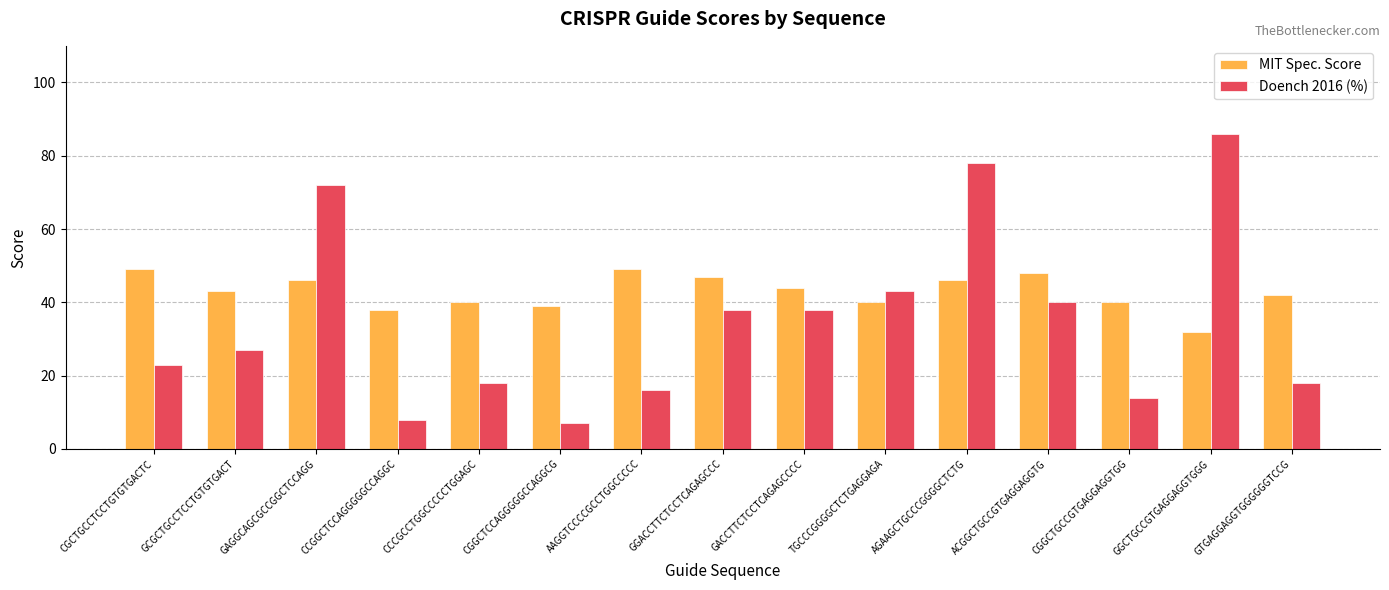

Which series has the largest total across all categories?

MIT Spec. Score